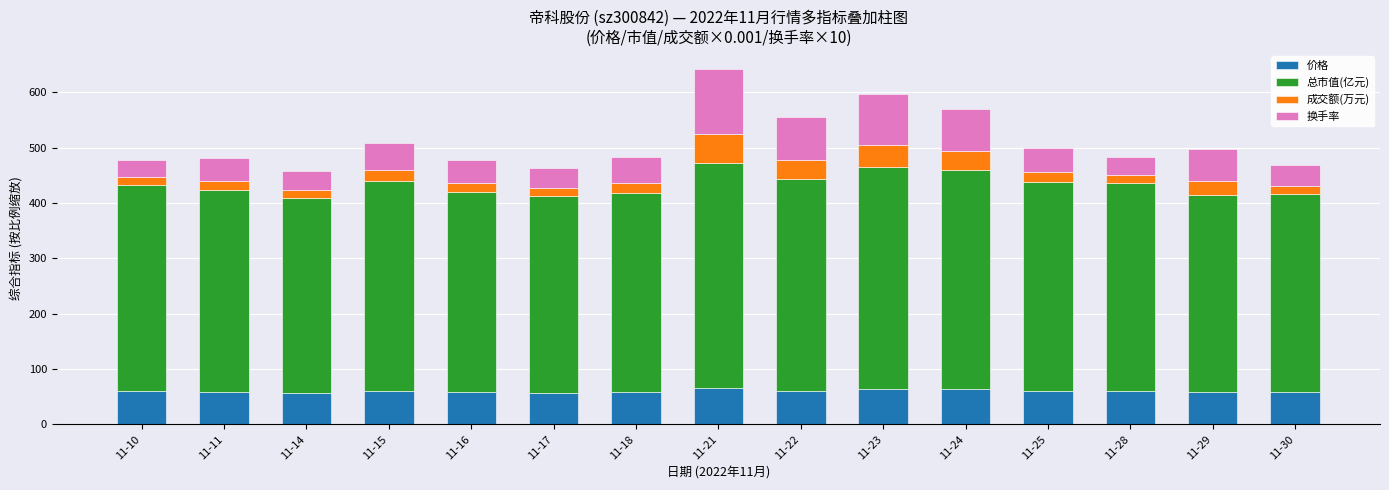

How many categories are shown in the chart?

15